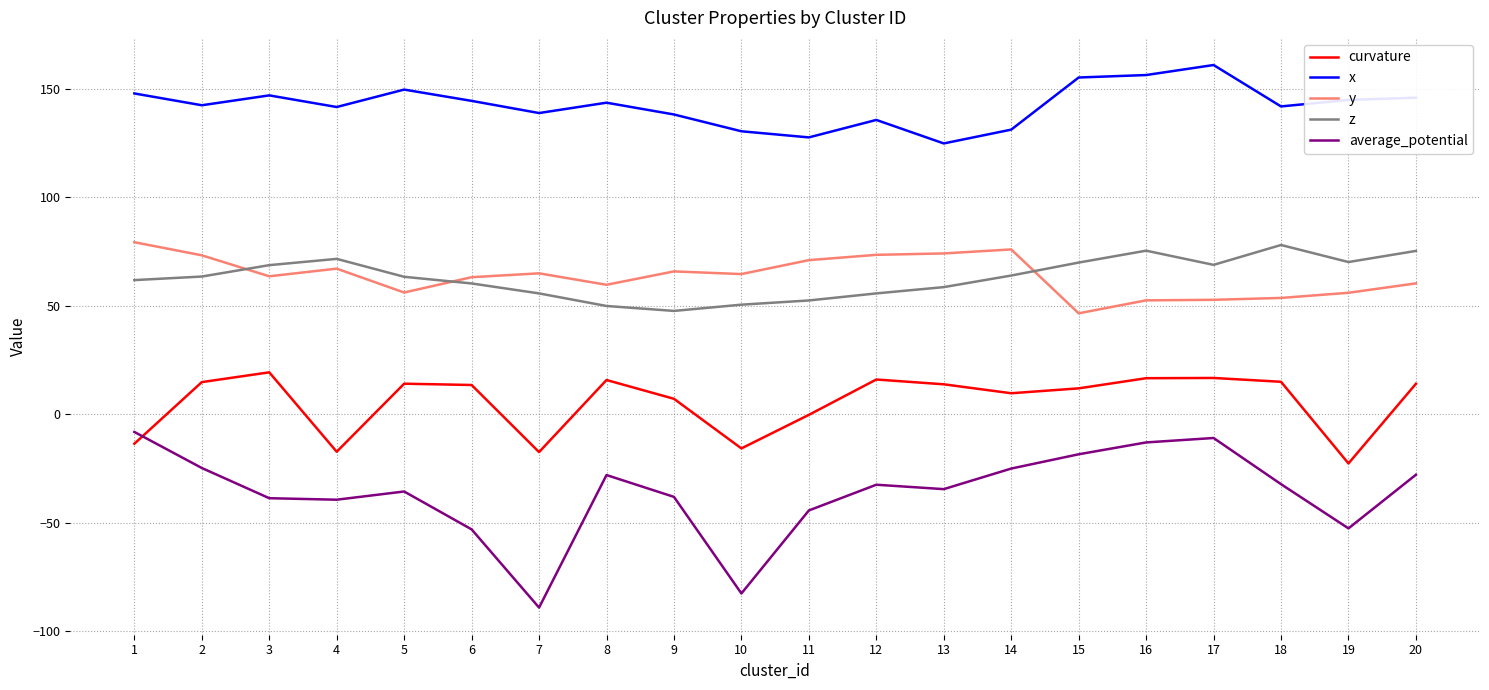

True or false: average_potential and z intersect in this chart.

False